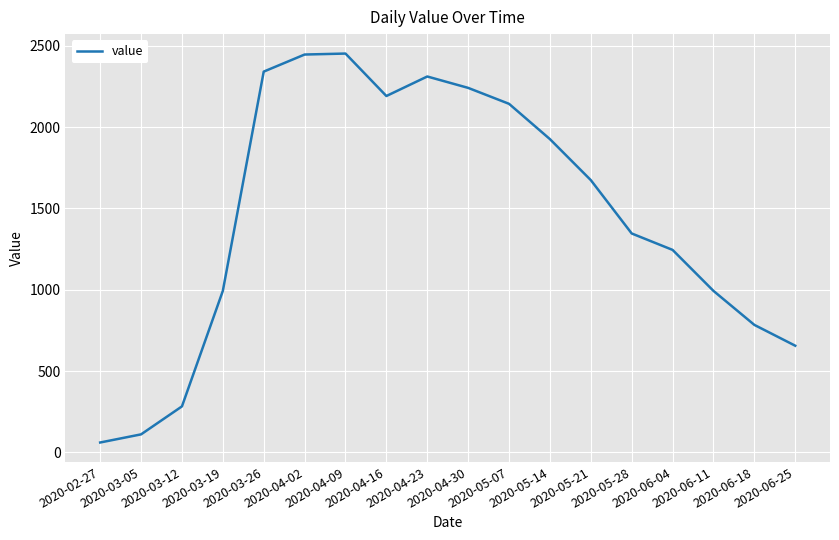

Is it true that the value at 2020-05-28 is 1346?

True